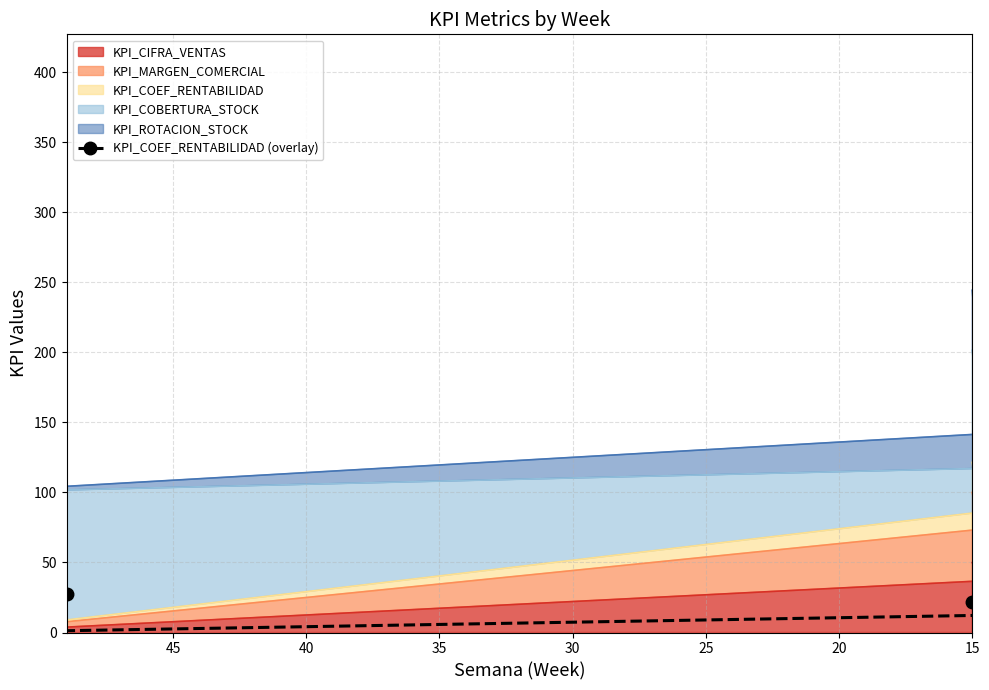

What is the difference between the second highest and minimum values?

50.0